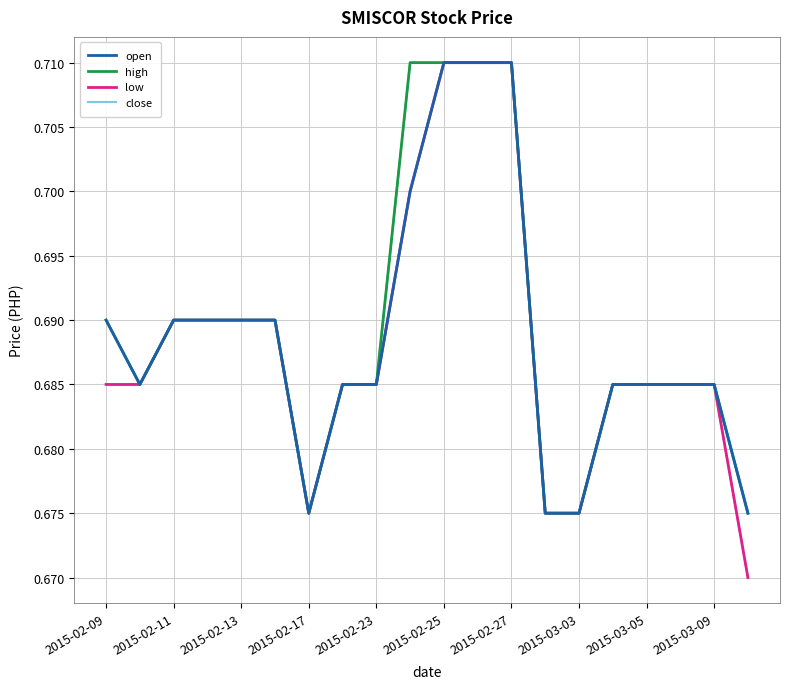

True or false: high and low cross at least once.

False